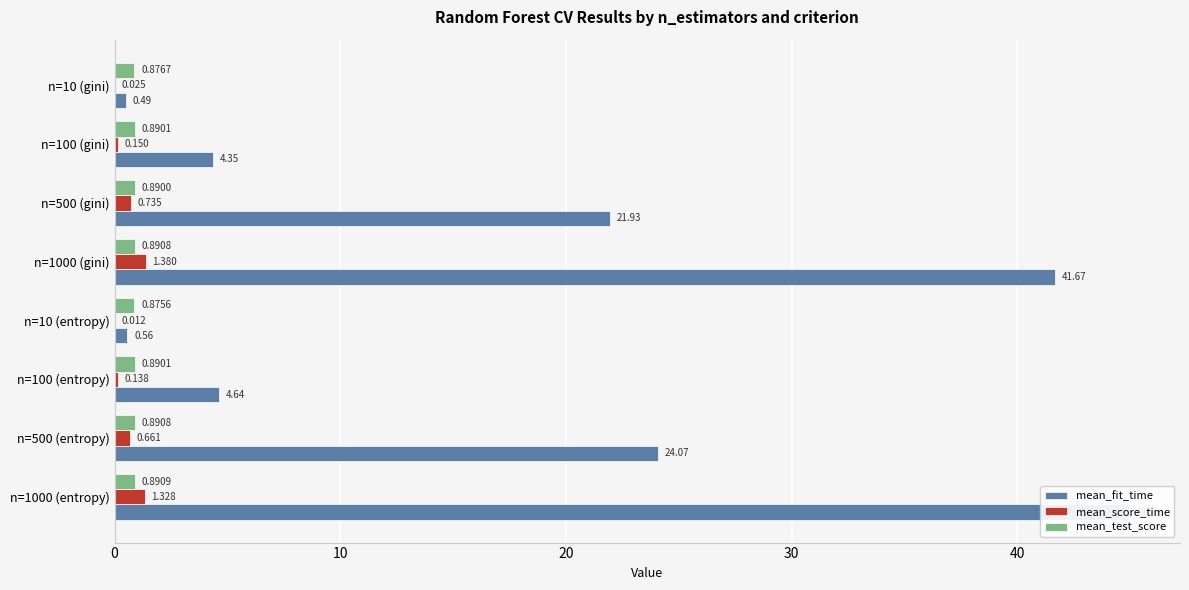

At n=500 (entropy), list the series in order from smallest to largest.

mean_score_time, mean_test_score, mean_fit_time